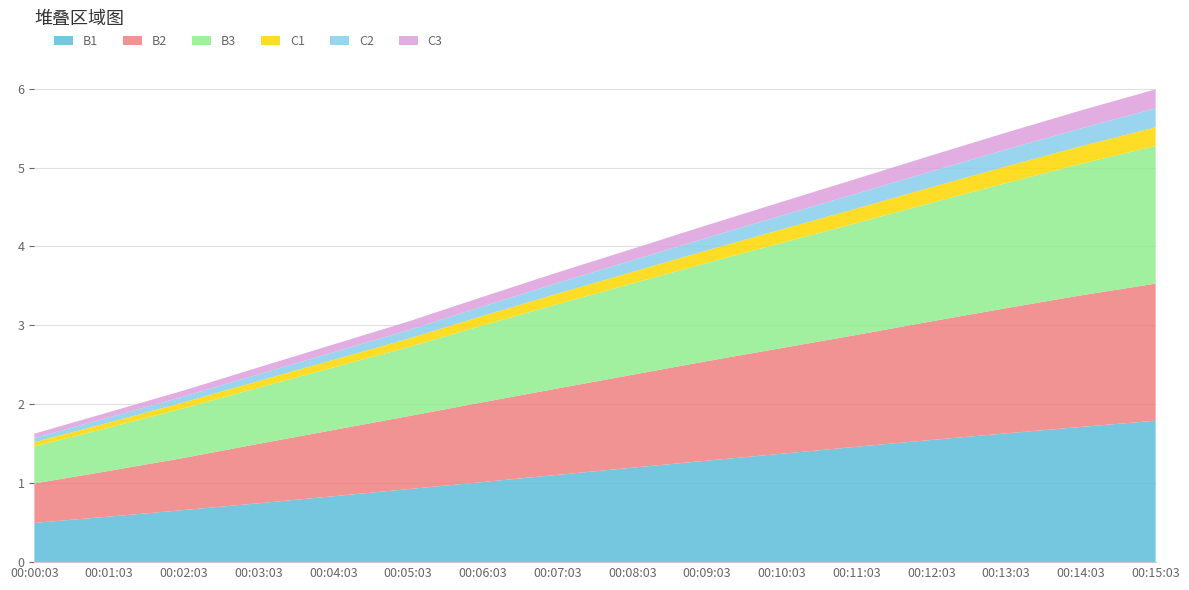

Reading left to right, list all the values displayed in this chart.

B1: 00:00:03=0.5	00:01:03=0.6	00:02:03=0.7	00:03:03=0.7	00:04:03=0.8	00:05:03=0.9	00:06:03=1.0	00:07:03=1.1	00:08:03=1.2	00:09:03=1.3	00:10:03=1.4	00:11:03=1.5	00:12:03=1.5	00:13:03=1.6	00:14:03=1.7	00:15:03=1.8
B2: 00:00:03=0.5	00:01:03=0.6	00:02:03=0.7	00:03:03=0.8	00:04:03=0.8	00:05:03=0.9	00:06:03=1.0	00:07:03=1.1	00:08:03=1.2	00:09:03=1.3	00:10:03=1.3	00:11:03=1.4	00:12:03=1.5	00:13:03=1.6	00:14:03=1.7	00:15:03=1.7
B3: 00:00:03=0.5	00:01:03=0.5	00:02:03=0.6	00:03:03=0.7	00:04:03=0.8	00:05:03=0.9	00:06:03=1.0	00:07:03=1.1	00:08:03=1.2	00:09:03=1.2	00:10:03=1.3	00:11:03=1.4	00:12:03=1.5	00:13:03=1.6	00:14:03=1.7	00:15:03=1.7
C1: 00:00:03=0.1	00:01:03=0.1	00:02:03=0.1	00:03:03=0.1	00:04:03=0.1	00:05:03=0.1	00:06:03=0.1	00:07:03=0.1	00:08:03=0.1	00:09:03=0.2	00:10:03=0.2	00:11:03=0.2	00:12:03=0.2	00:13:03=0.2	00:14:03=0.2	00:15:03=0.2
C2: 00:00:03=0.1	00:01:03=0.1	00:02:03=0.1	00:03:03=0.1	00:04:03=0.1	00:05:03=0.1	00:06:03=0.1	00:07:03=0.1	00:08:03=0.1	00:09:03=0.2	00:10:03=0.2	00:11:03=0.2	00:12:03=0.2	00:13:03=0.2	00:14:03=0.2	00:15:03=0.2
C3: 00:00:03=0.1	00:01:03=0.1	00:02:03=0.1	00:03:03=0.1	00:04:03=0.1	00:05:03=0.1	00:06:03=0.1	00:07:03=0.1	00:08:03=0.1	00:09:03=0.2	00:10:03=0.2	00:11:03=0.2	00:12:03=0.2	00:13:03=0.2	00:14:03=0.2	00:15:03=0.2